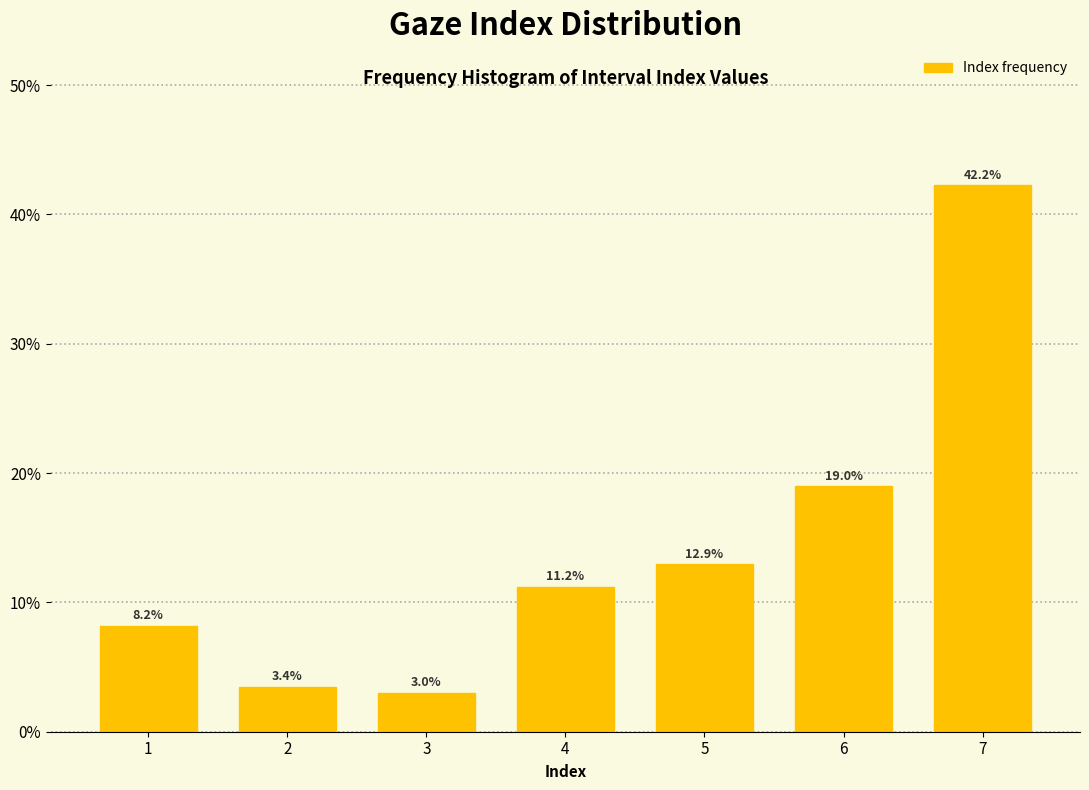

Reading left to right, transcribe all the data shown in this chart.

8.2	3.4	3.0	11.2	12.9	19.0	42.2